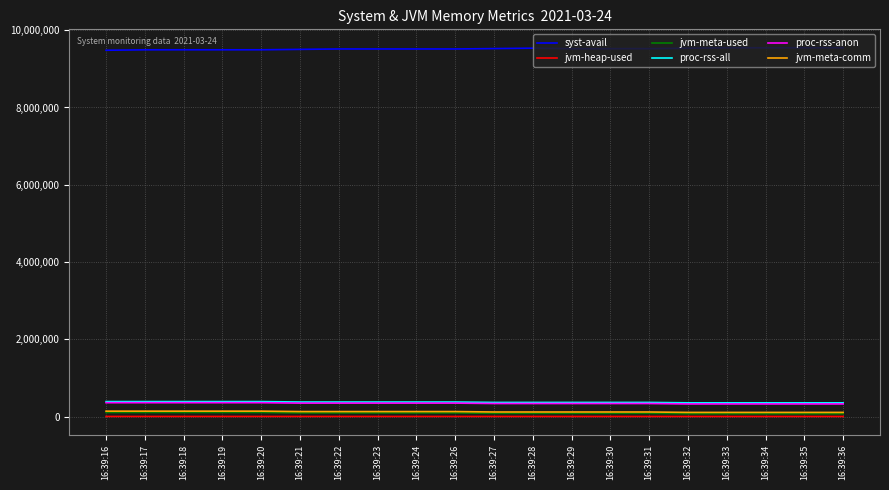

Is the value of jvm-heap-used at 16:39:29 greater than the value of proc-rss-all at 16:39:31?

No